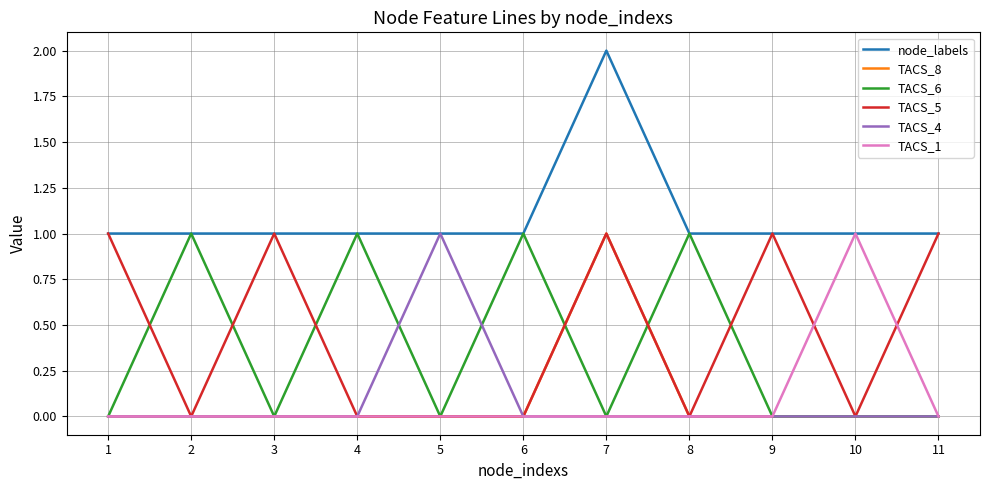

What is the total value across all series at 7?

4